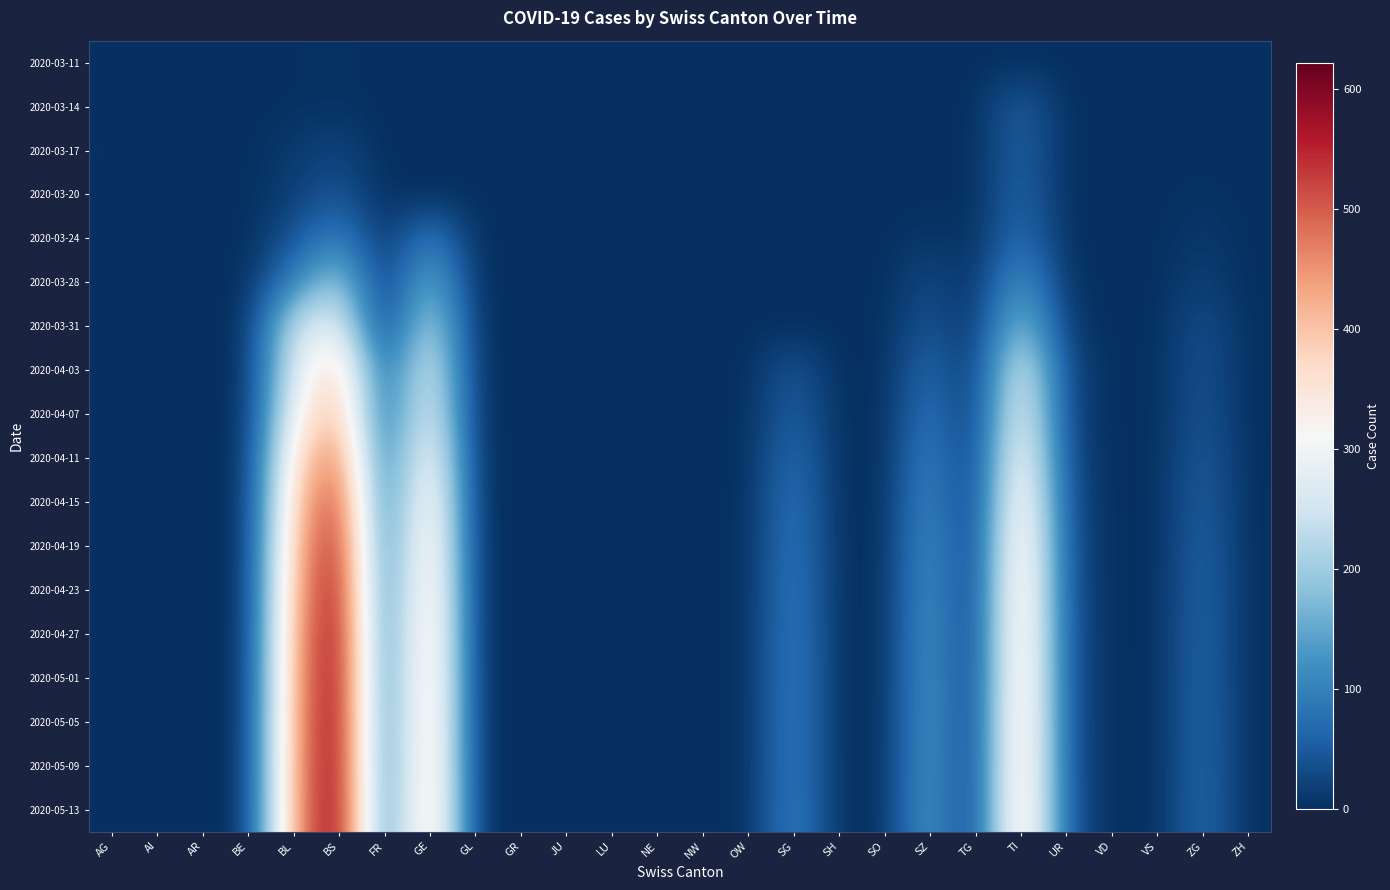

Which series has the largest total across all categories?

2020-05-13